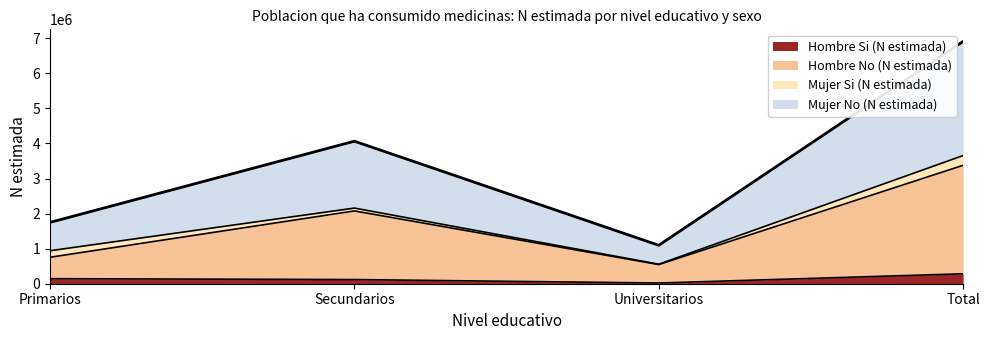

At which category does the chart reach its minimum across all series?

Universitarios